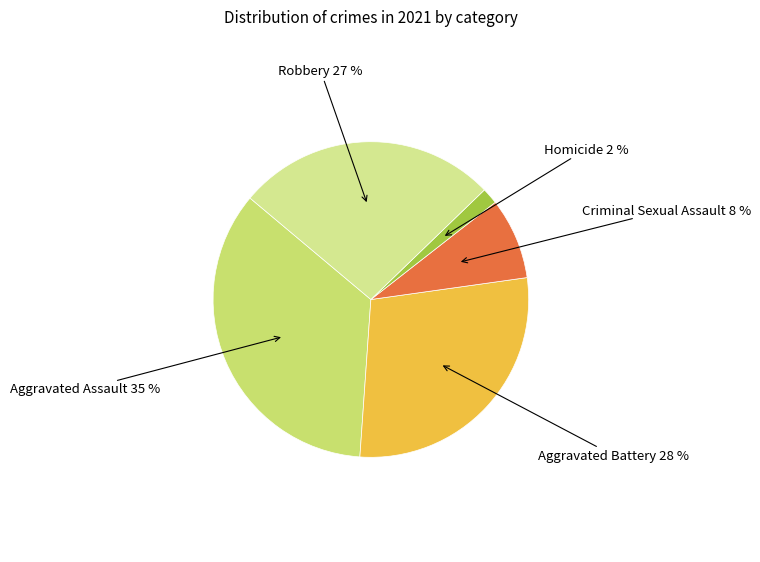

Which category has the smallest portion of the pie?

Homicide